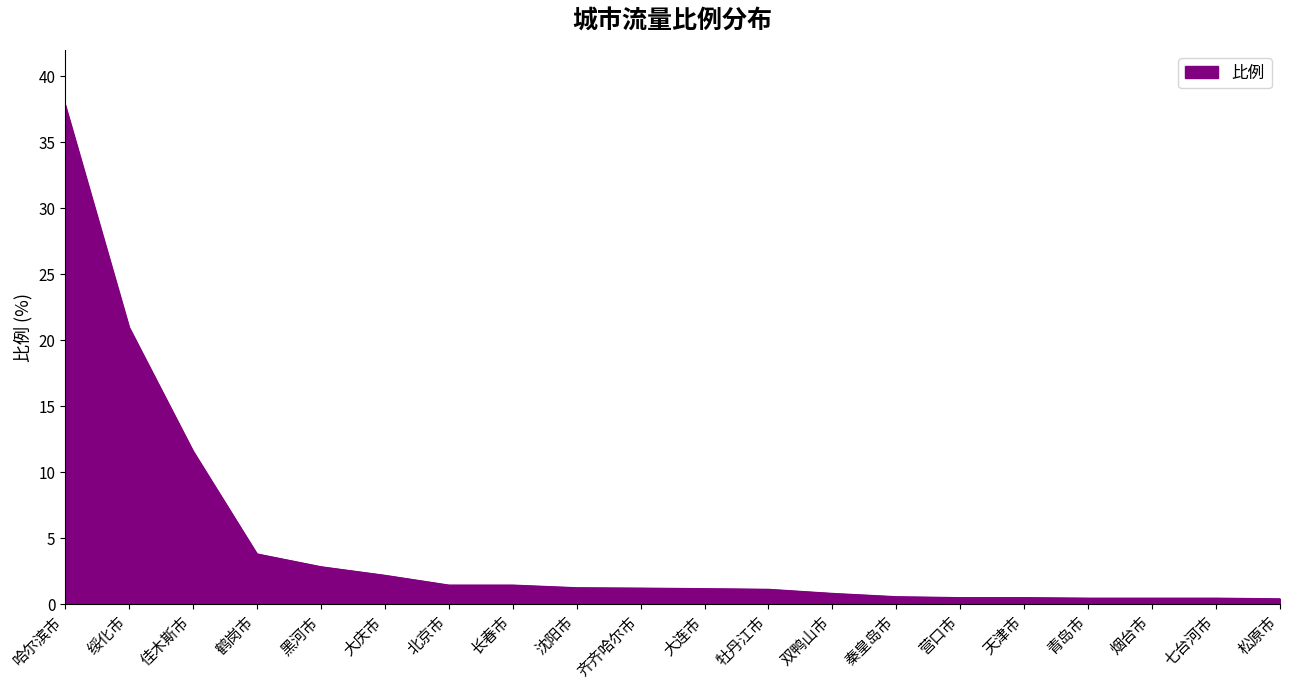

At which label does the data first exceed 1?

哈尔滨市